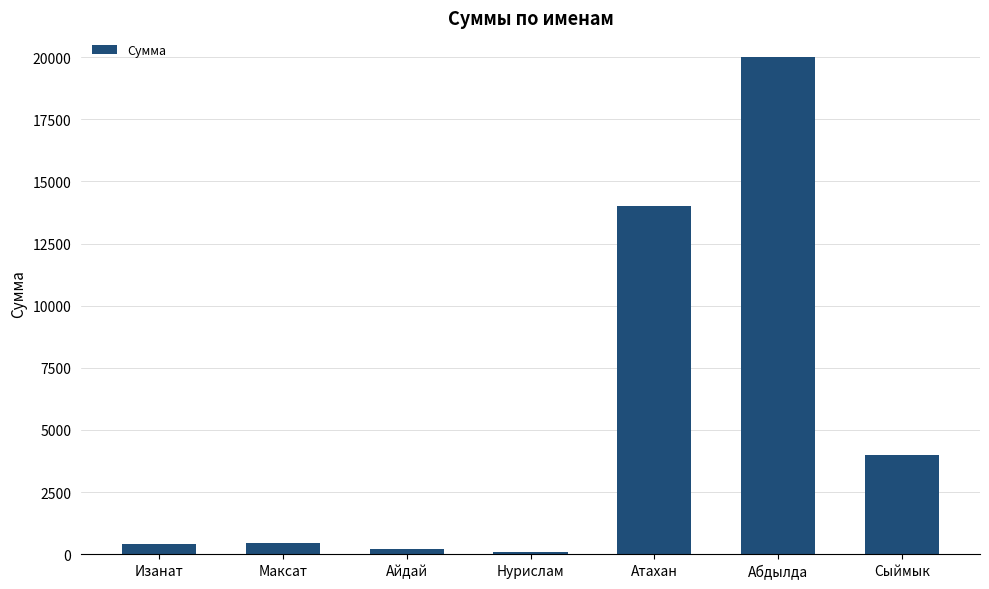

At which label is the value closest to 10035?

Атахан